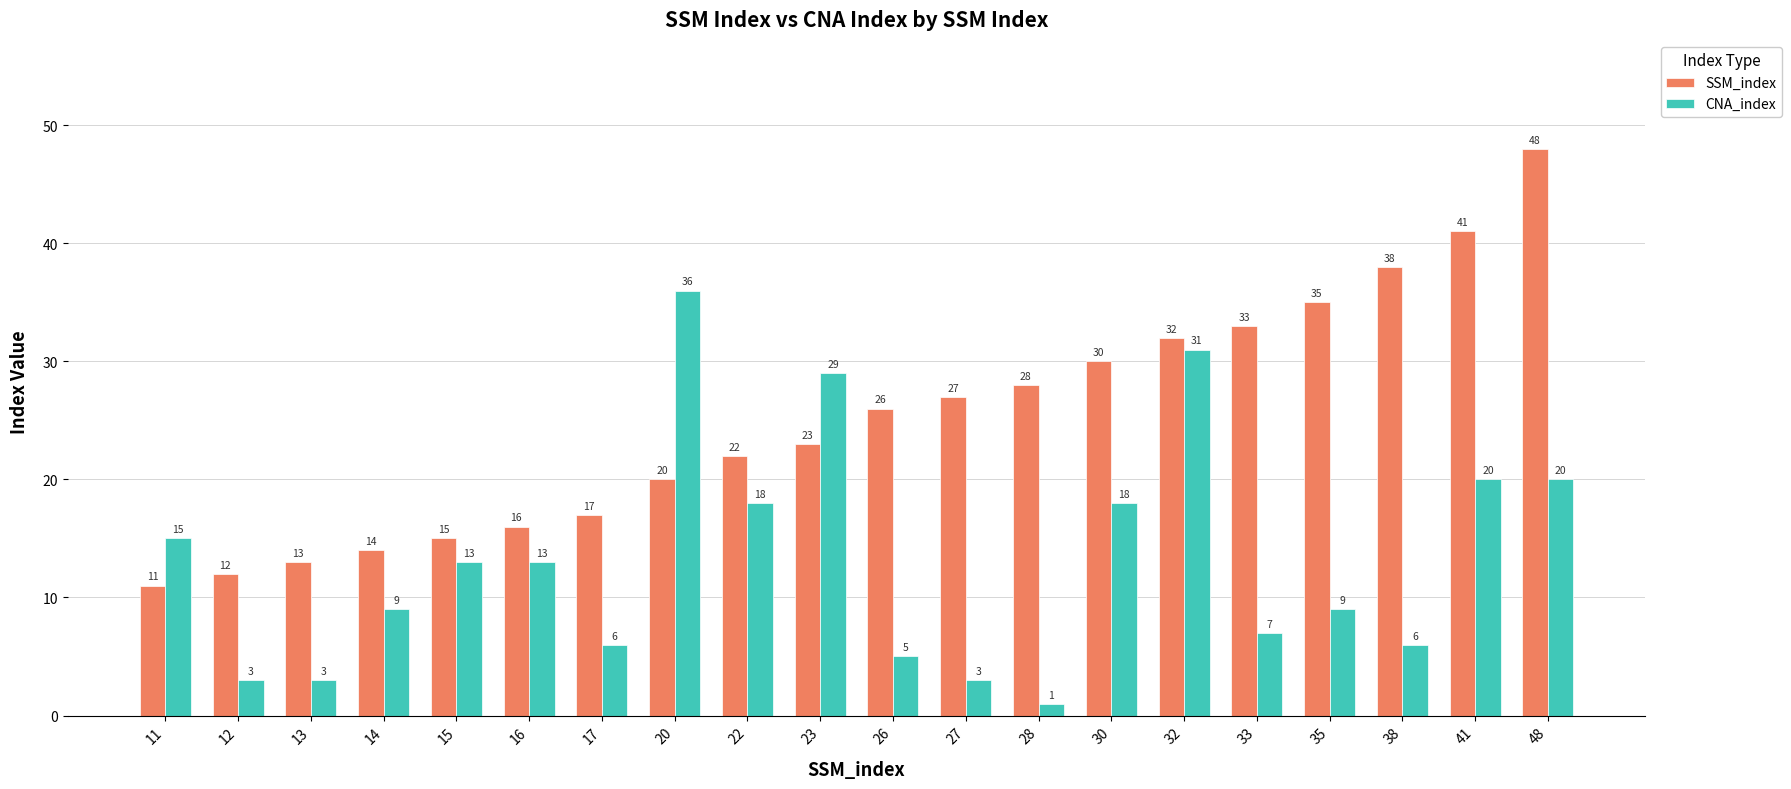

True or false: CNA_index has a value of 10 at 17.

False